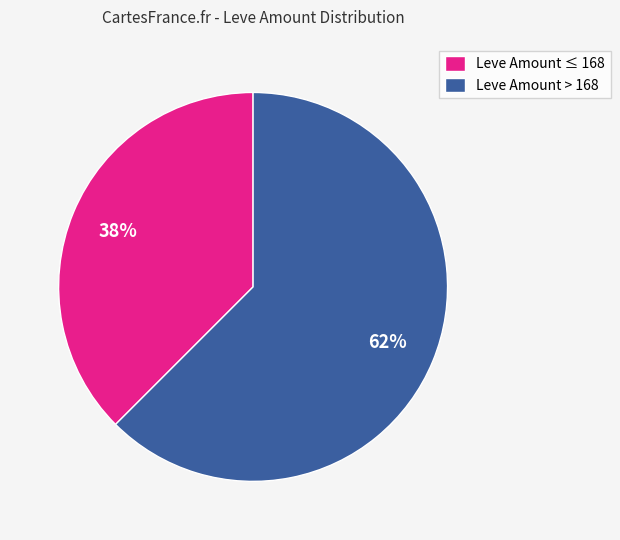

Which slice is the largest?

Leve Amount > 168